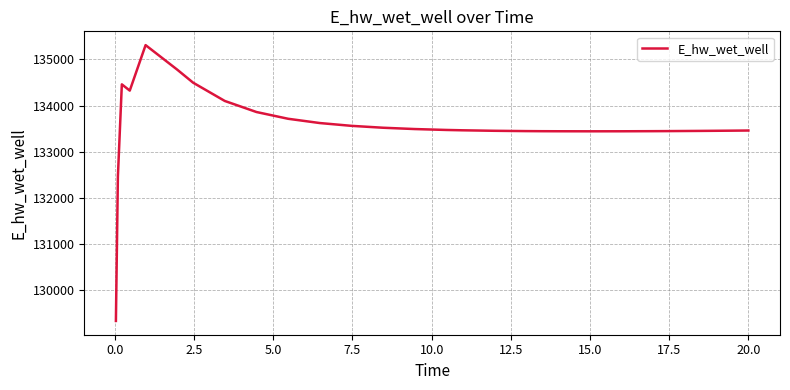

What is the greatest value displayed?

135310.8